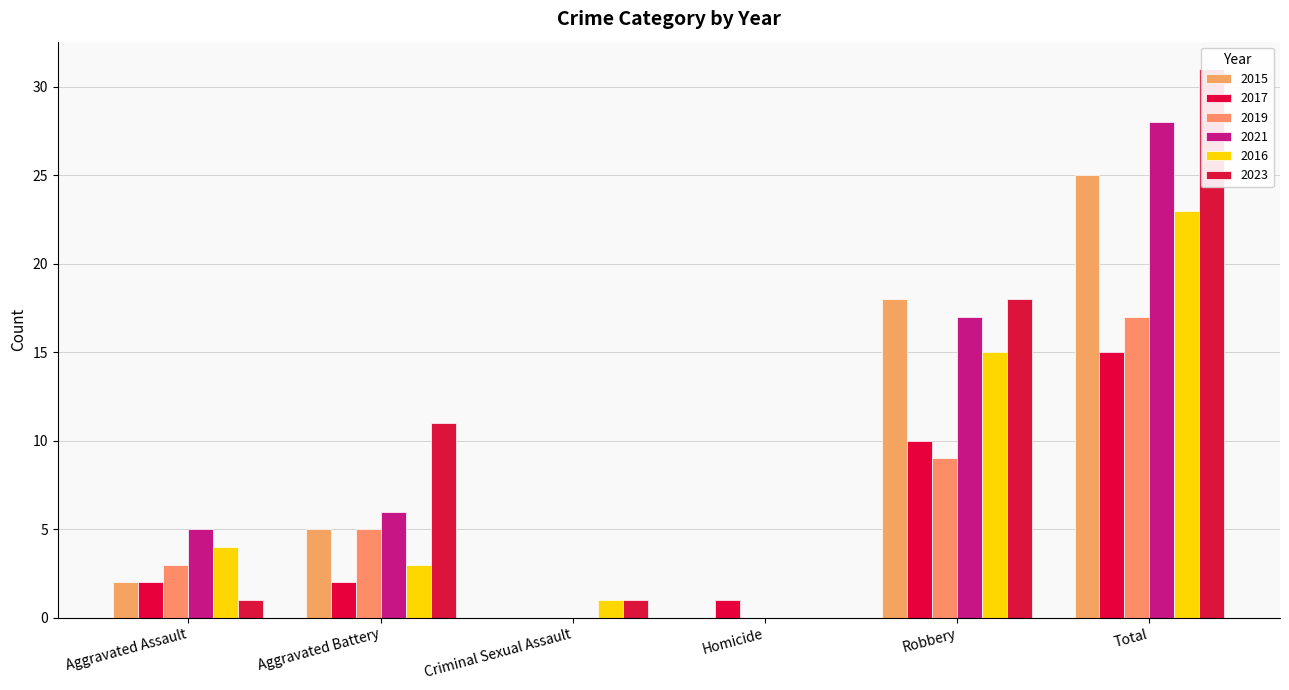

What is the average value of the 2017 series?

5